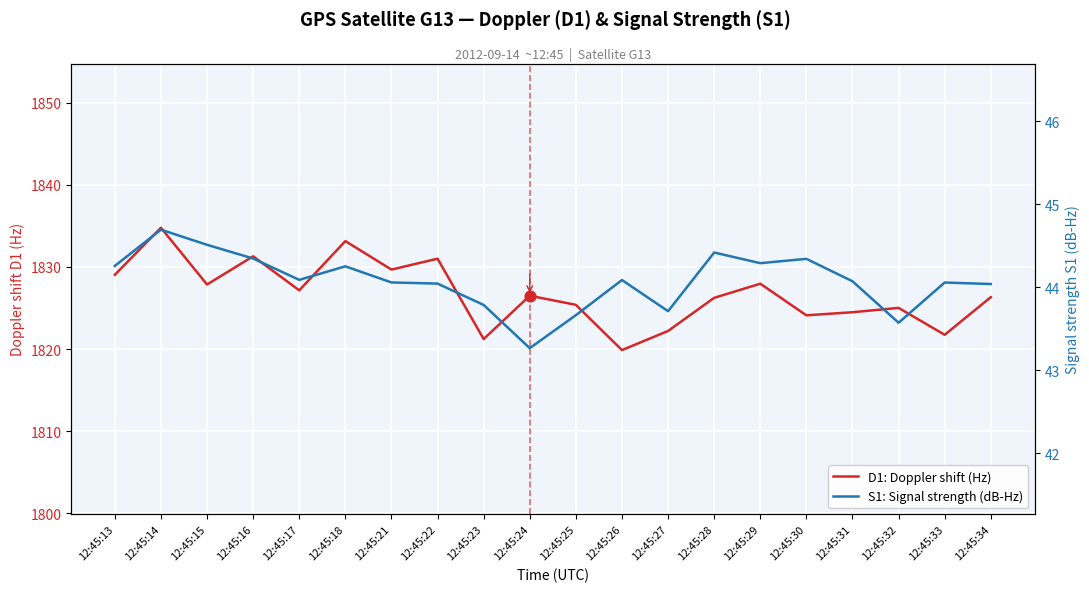

Which series contains the highest Y value?

D1: Doppler shift (Hz)